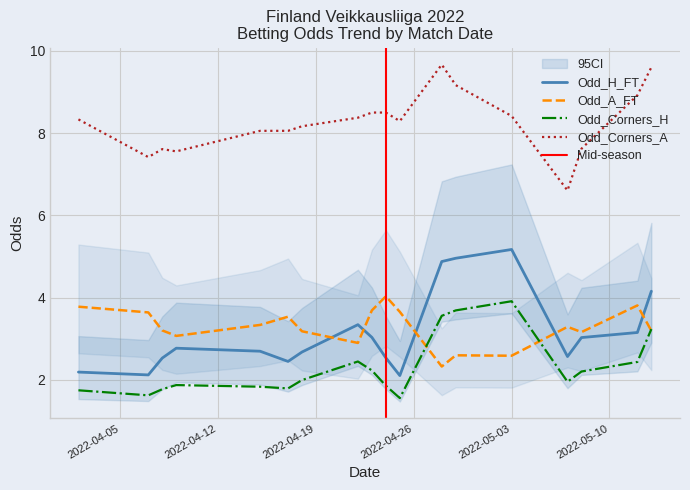

Count the number of categories in the chart.

40